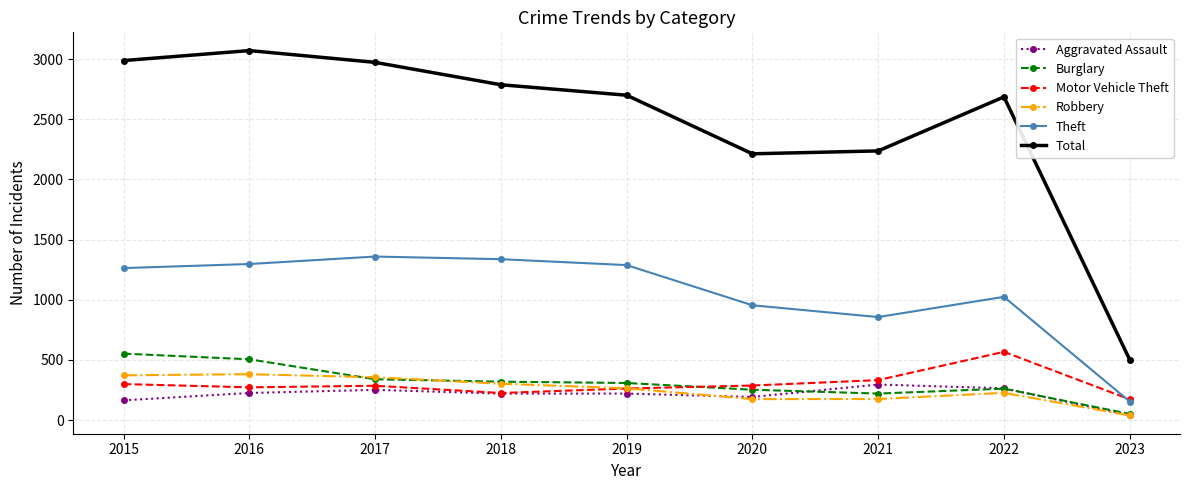

Which series has the largest total across all categories?

Total